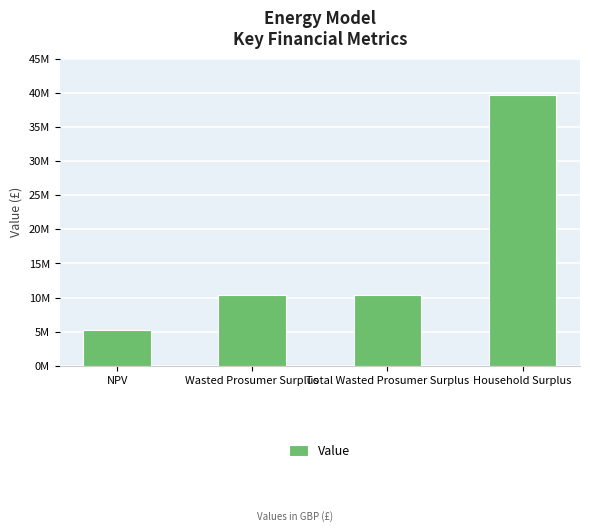

True or false: the data shows 3550096.1 at Wasted Prosumer Surplus.

False